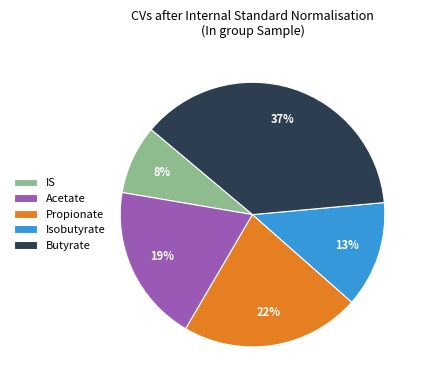

To the nearest percent, what portion does Isobutyrate represent?

13%